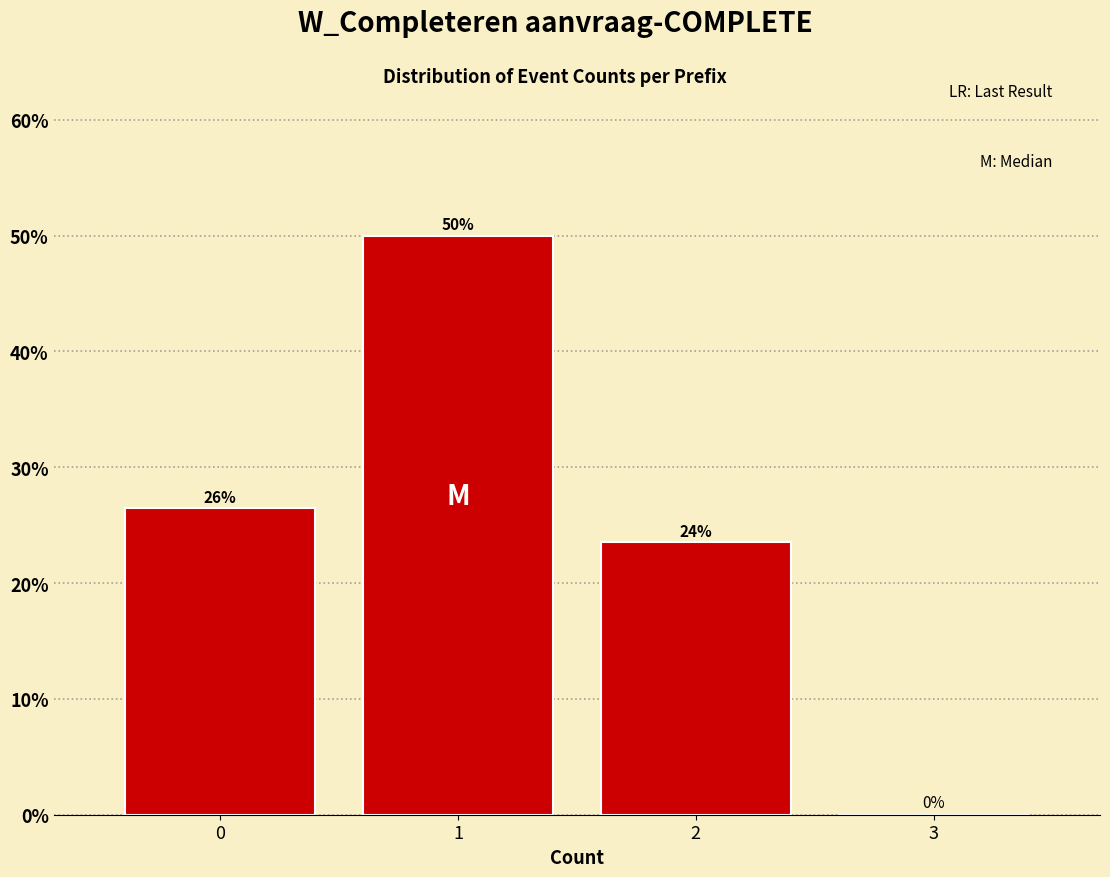

What is the maximum value shown in the chart?

50.0